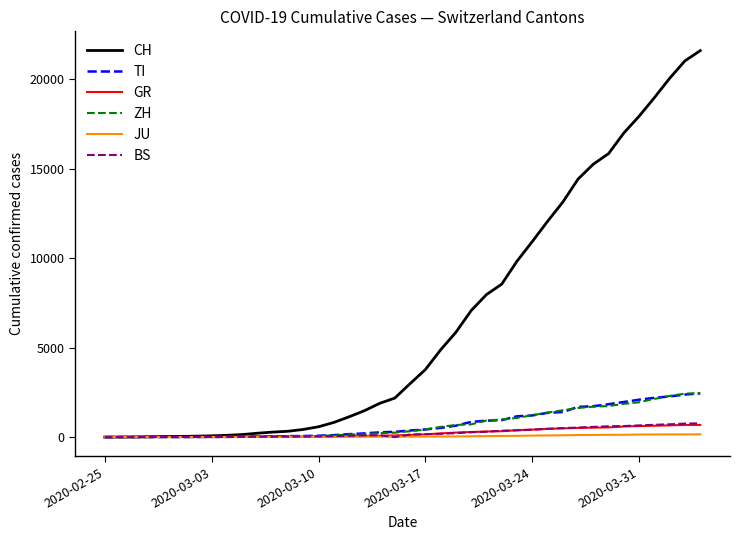

Which series has the largest total across all categories?

CH